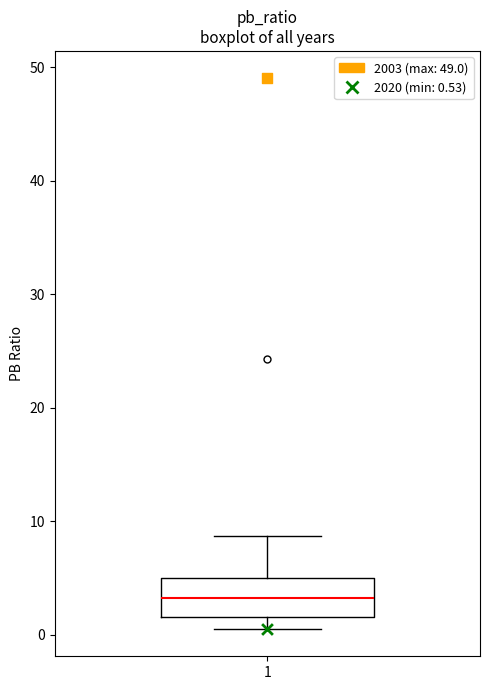

Transcribe this box plot: give where the median line is, the range the box spans, and where the two whiskers end, as read against the y-axis. The values are not printed on the chart, so give them approximately, as read against the axis.

median 3, box 2 to 5, whiskers 1 to 9